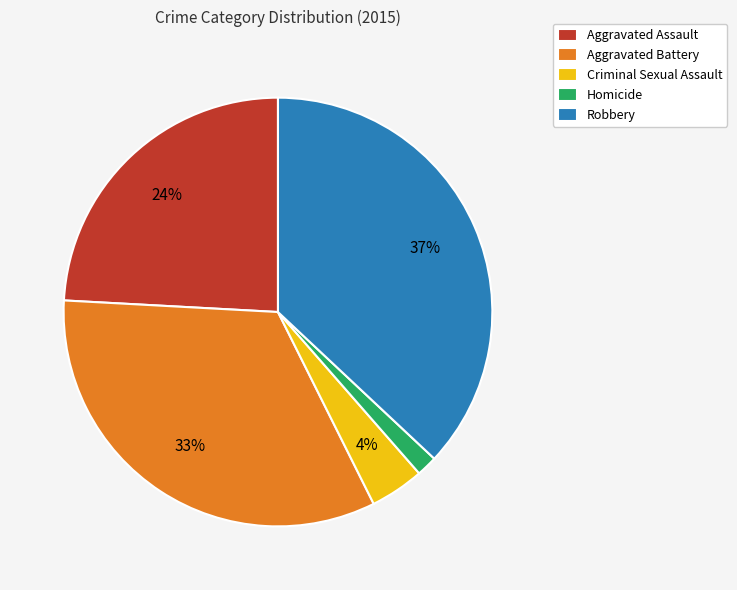

Which has a higher value, Homicide or Aggravated Assault?

Aggravated Assault